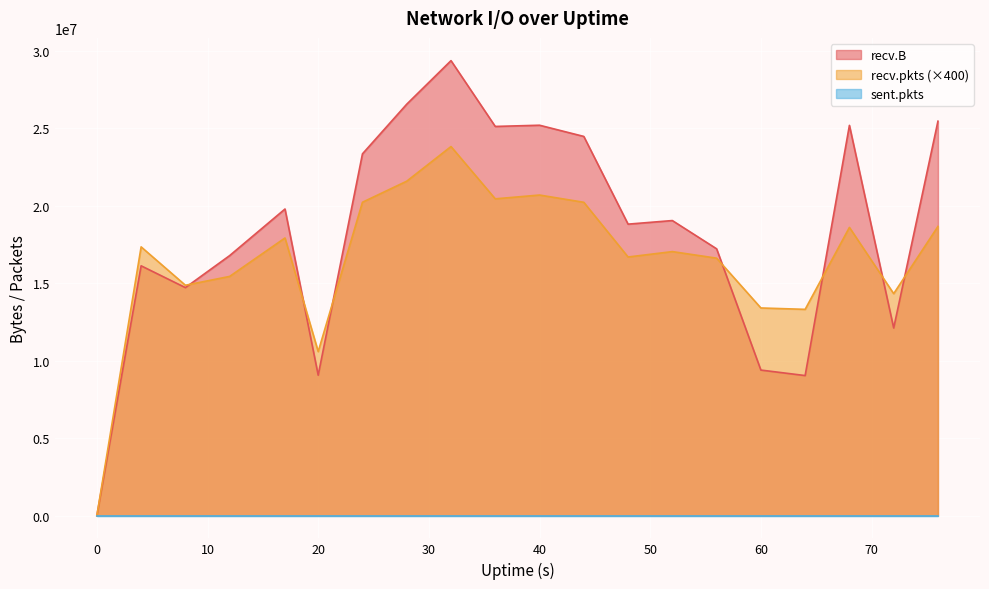

Where does the recv.B series first go above 19049760?

17